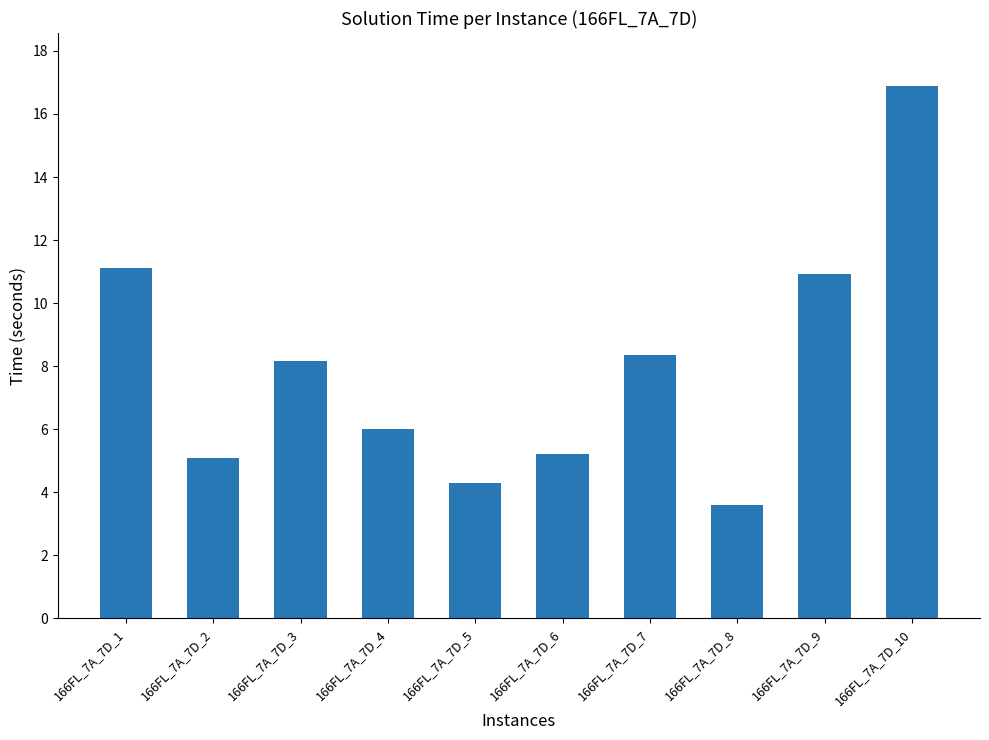

Reading left to right, what are all the values shown in this chart?

166FL_7A_7D_1=11.1	166FL_7A_7D_2=5.1	166FL_7A_7D_3=8.2	166FL_7A_7D_4=6.0	166FL_7A_7D_5=4.3	166FL_7A_7D_6=5.2	166FL_7A_7D_7=8.3	166FL_7A_7D_8=3.6	166FL_7A_7D_9=10.9	166FL_7A_7D_10=16.9